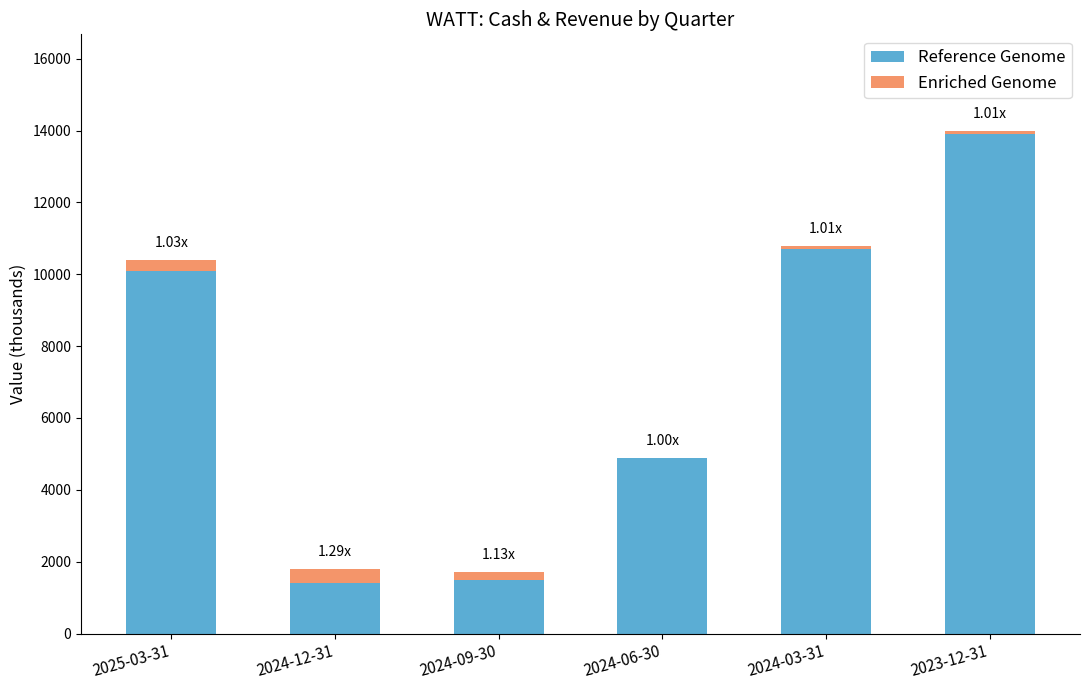

At which category is the sum across all series the highest?

2023-12-31